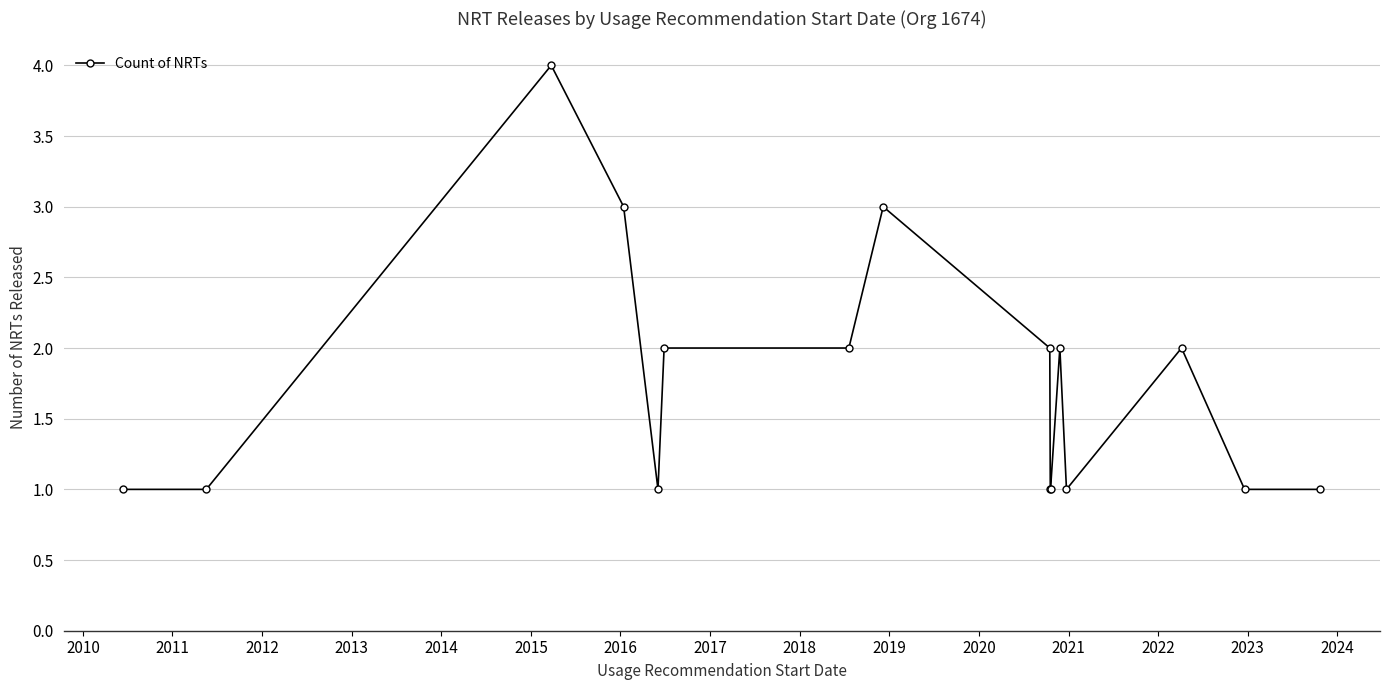

What is the value of the 3rd point from the left?

4